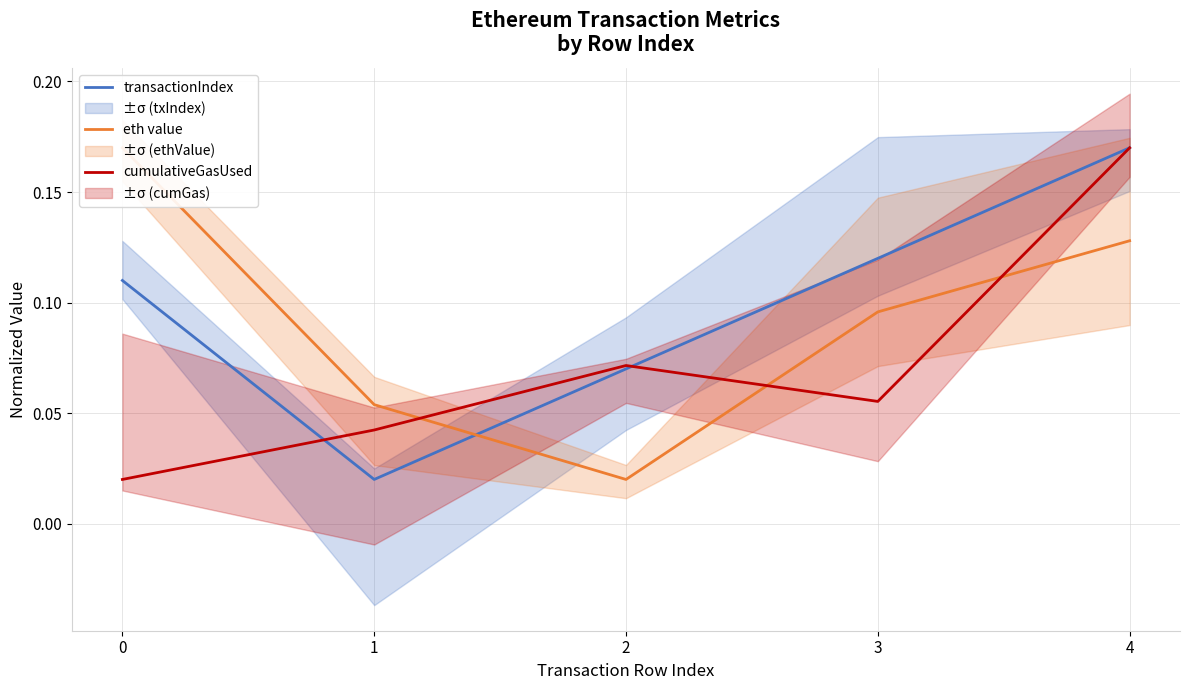

Does the chart have visible grid lines?

Yes